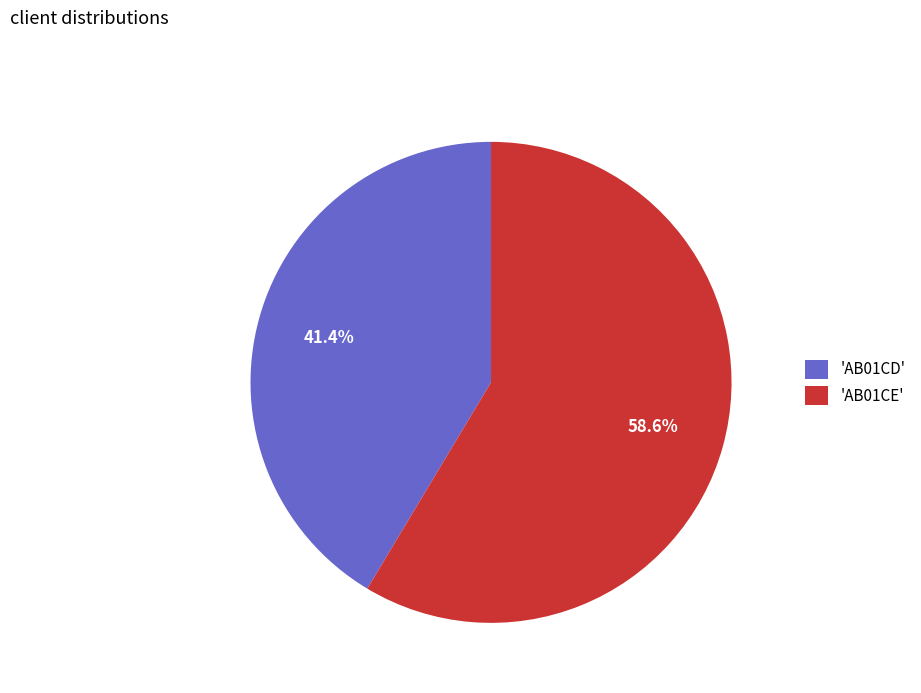

Does any single category account for the majority?

Yes